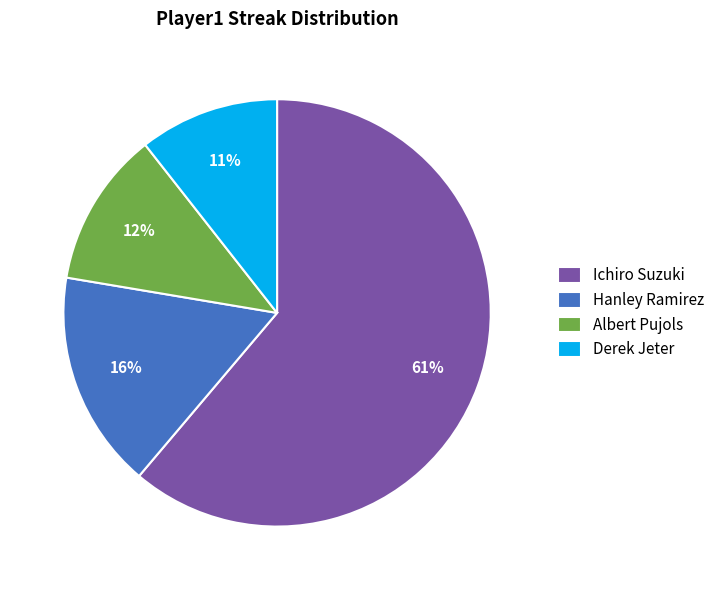

How many slices are in this pie chart?

4